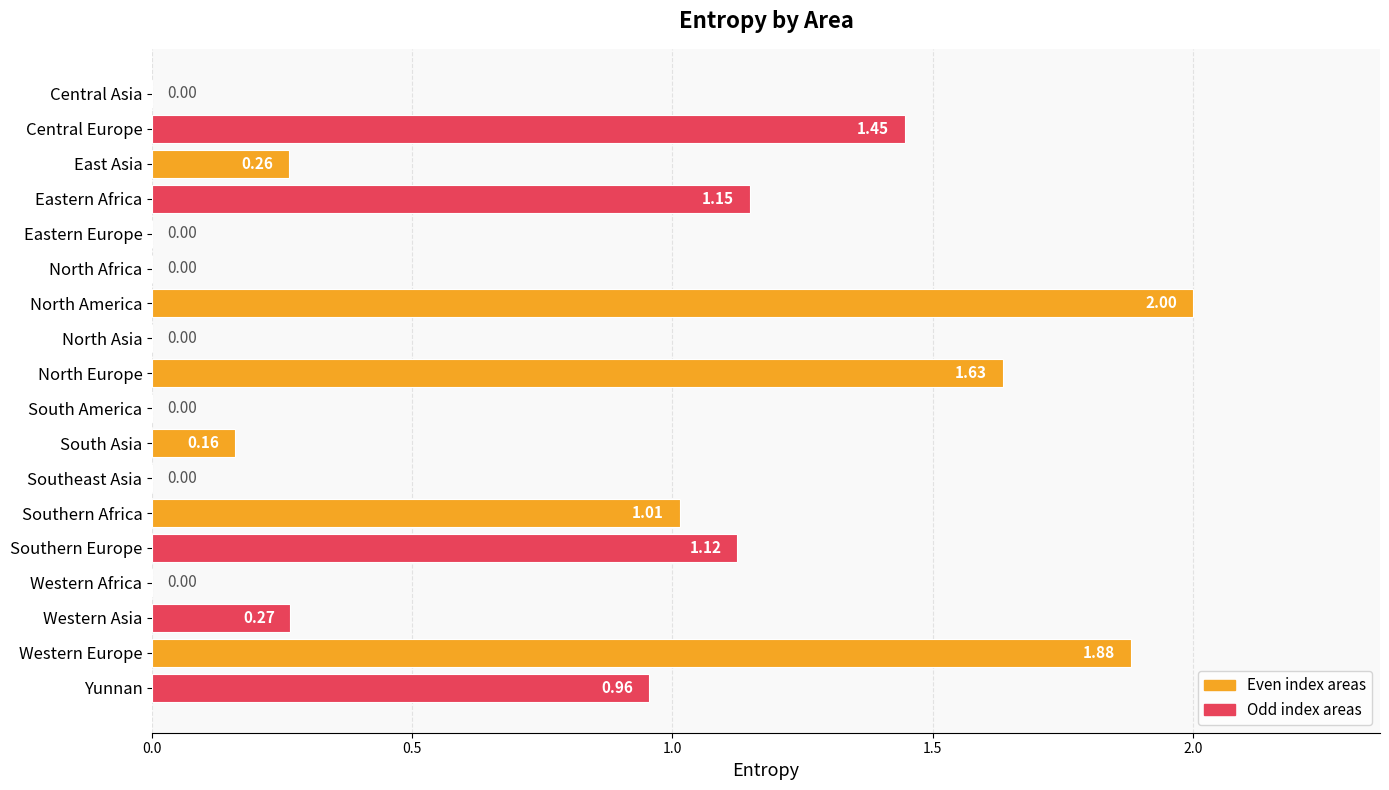

Count the number of data series in this chart.

1